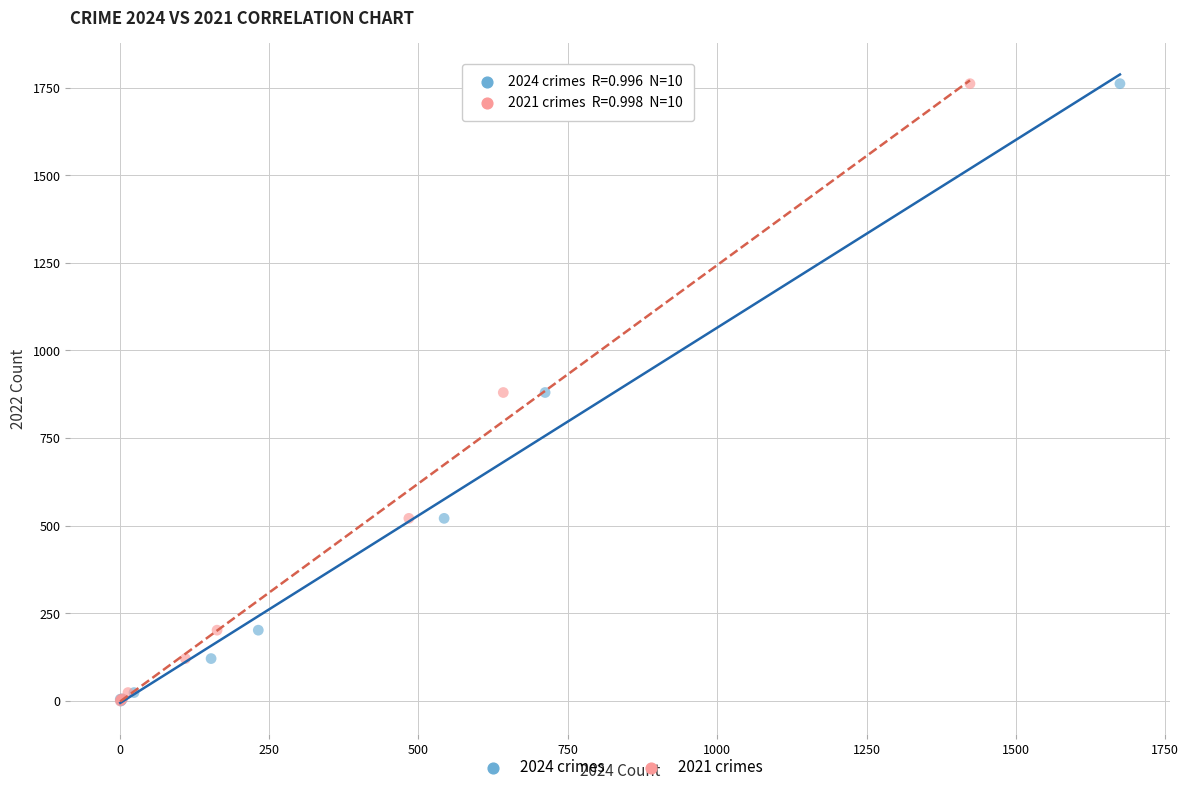

What are all the series names shown in the legend?

2024 crimes, 2021 crimes